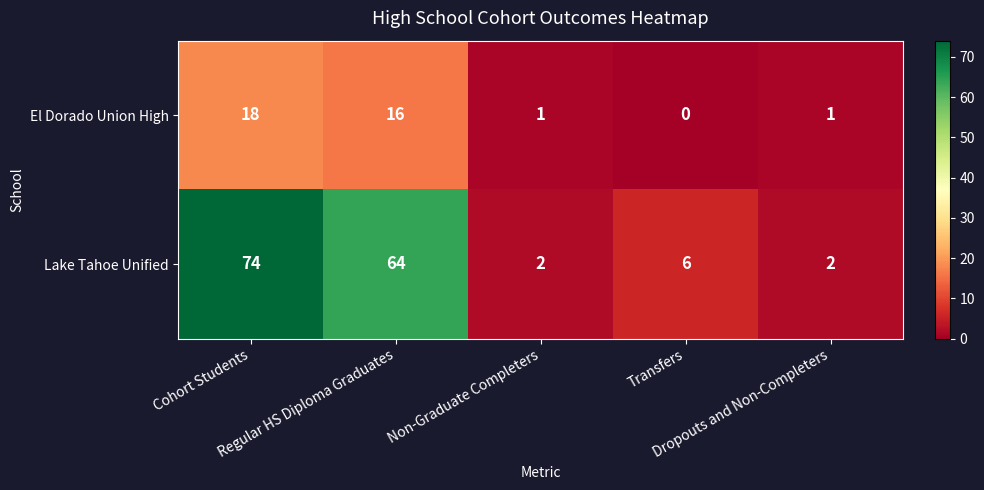

Rank the series by their maximum value, from highest to lowest.

Lake Tahoe Unified, El Dorado Union High